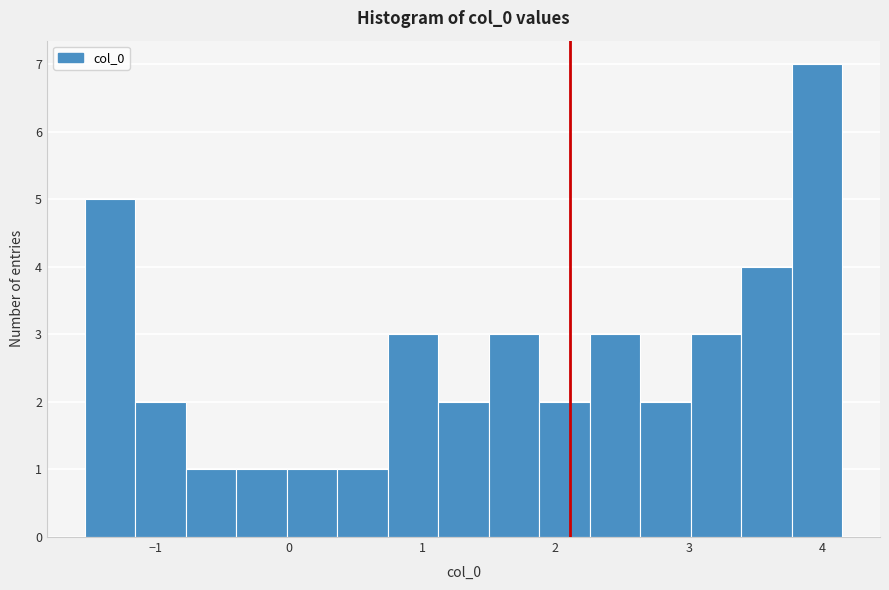

Read against the x-axis, roughly where is the centre of the tallest bar?

4.0